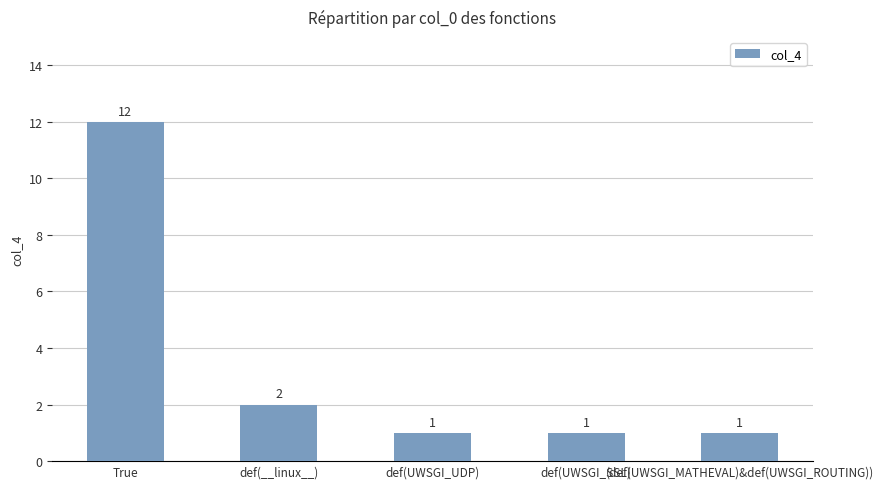

Are the bars grouped side by side (vs. stacked)?

No